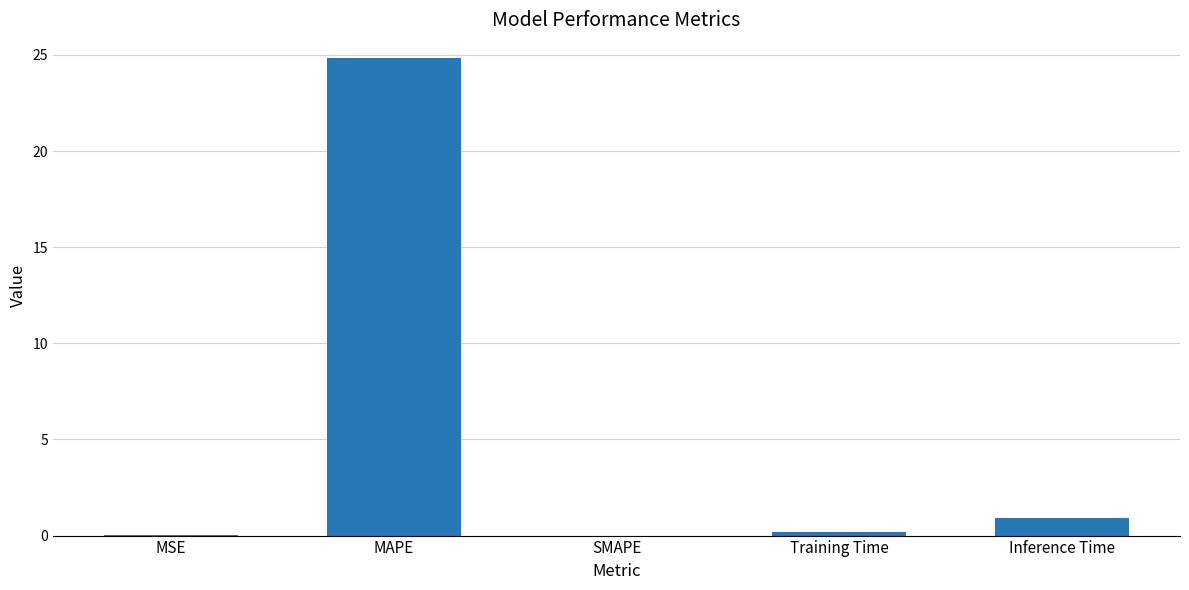

Where is the data nearest to the value 12?

Inference Time